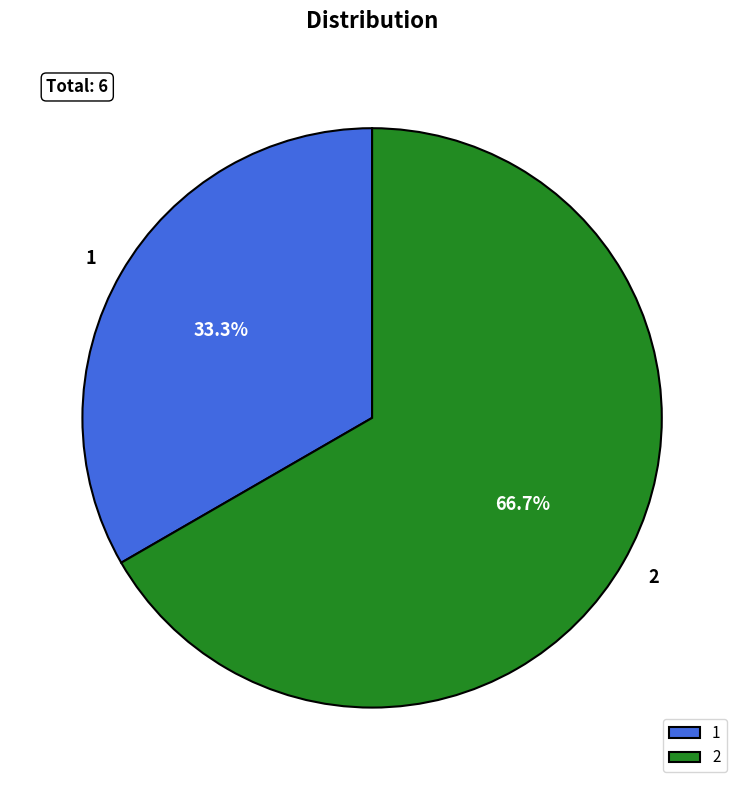

Rank the categories by value from lowest to highest.

1, 2